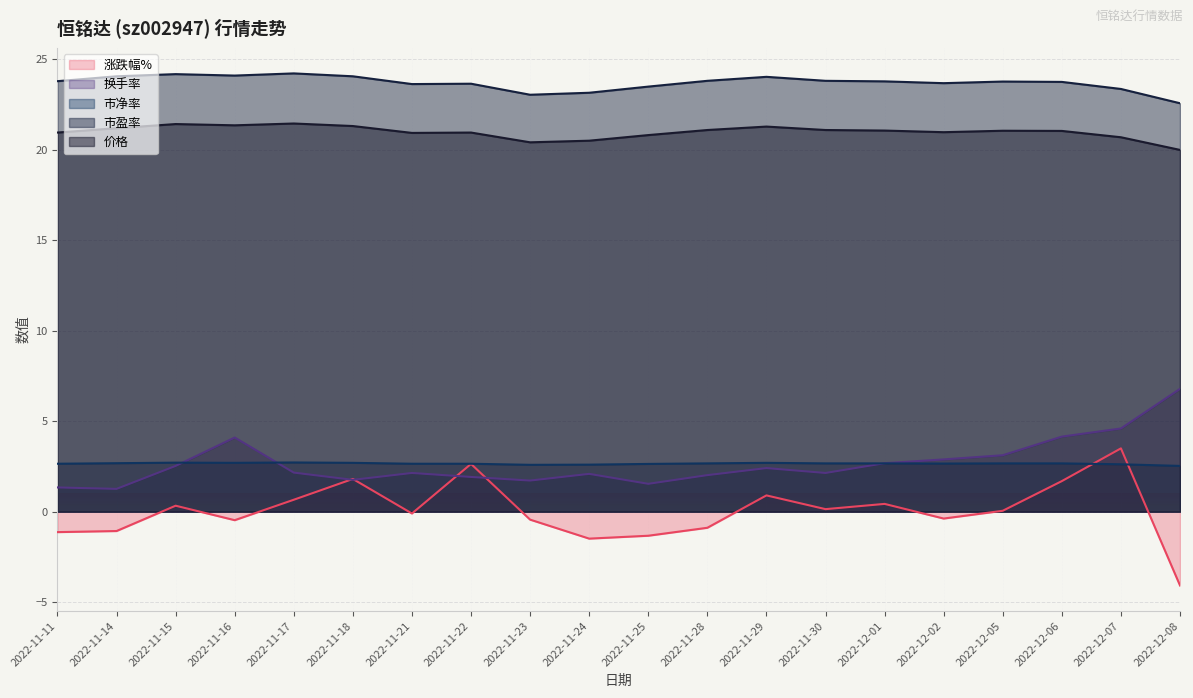

Reading right to left, what are all the values shown in this chart?

价格: 20.0	20.7	21.1	21.1	21.0	21.1	21.1	21.3	21.1	20.8	20.5	20.4	21.0	20.9	21.3	21.5	21.4	21.4	21.2	21.0
市盈率: 22.6	23.4	23.8	23.8	23.7	23.8	23.8	24.0	23.8	23.5	23.2	23.1	23.7	23.6	24.1	24.2	24.1	24.2	24.1	23.8
市净率: 2.5	2.6	2.7	2.7	2.7	2.7	2.7	2.7	2.7	2.6	2.6	2.6	2.6	2.6	2.7	2.7	2.7	2.7	2.7	2.6
换手率: 6.8	4.6	4.2	3.1	2.9	2.7	2.1	2.4	2.0	1.5	2.1	1.7	1.9	2.1	1.8	2.2	4.1	2.5	1.3	1.3
涨跌幅%: -4.1	3.5	1.7	0.1	-0.4	0.4	0.1	0.9	-0.9	-1.3	-1.5	-0.4	2.6	-0.1	1.8	0.7	-0.5	0.3	-1.1	-1.1